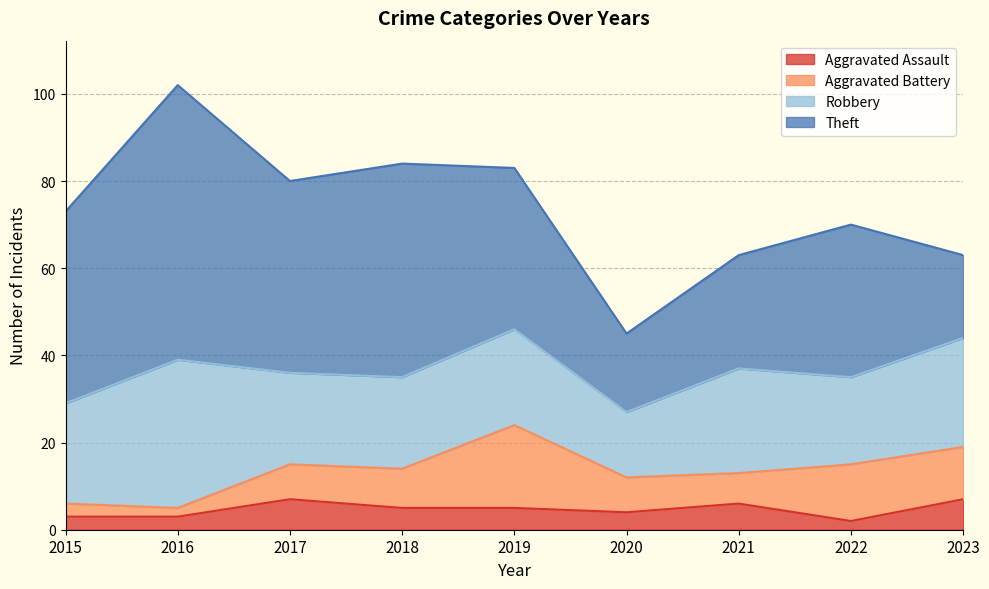

Which category has the highest value in the Aggravated Battery series?

2019